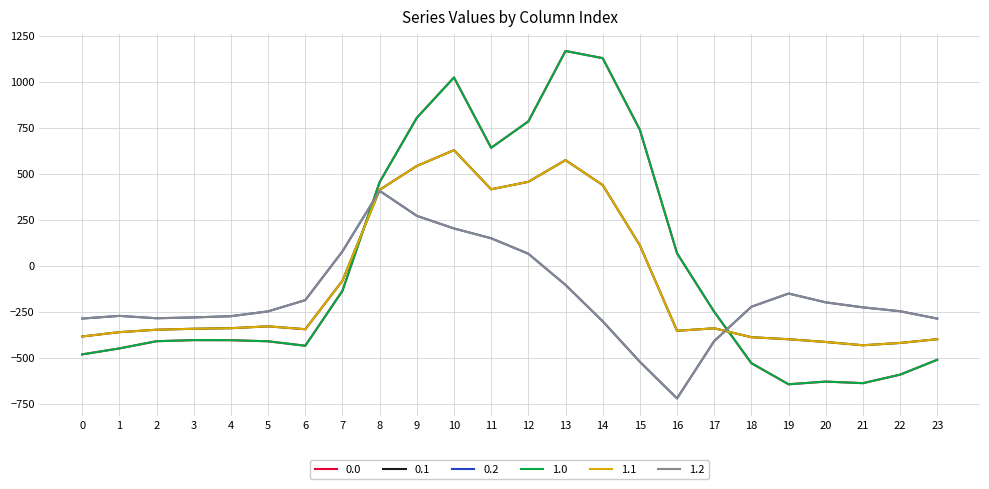

Is this an area chart (filled region under the line)?

No